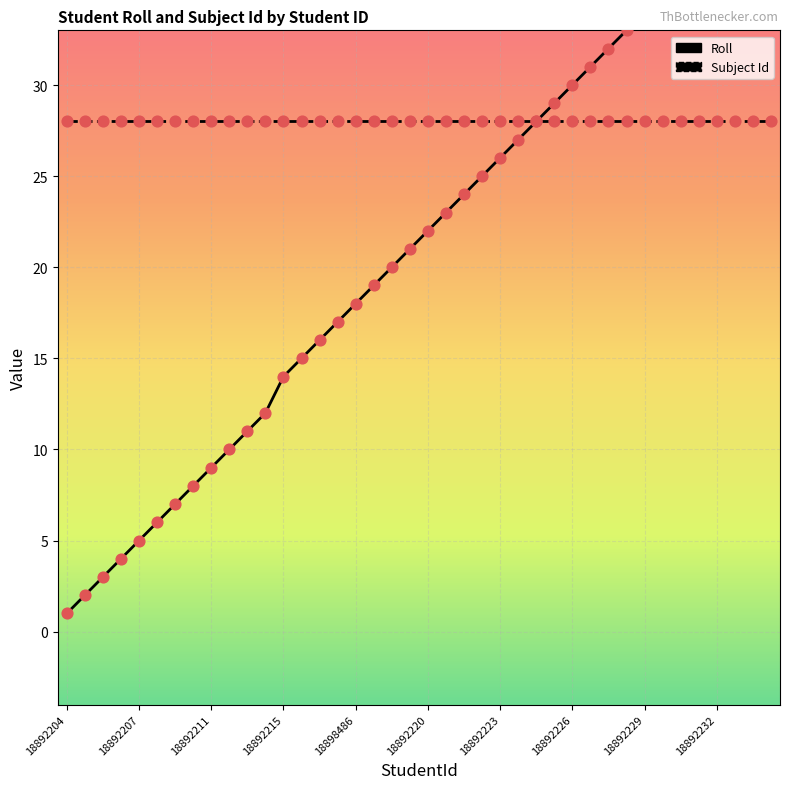

Which series contains the lowest Y value?

Roll